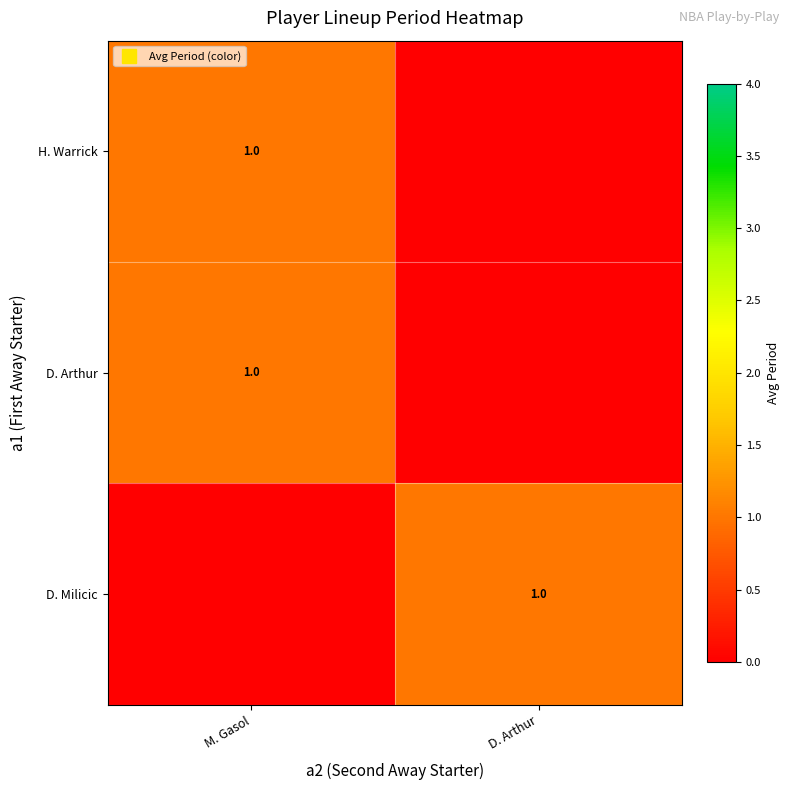

Rank the series at D. Arthur from lowest to highest value.

H. Warrick, D. Arthur, D. Milicic